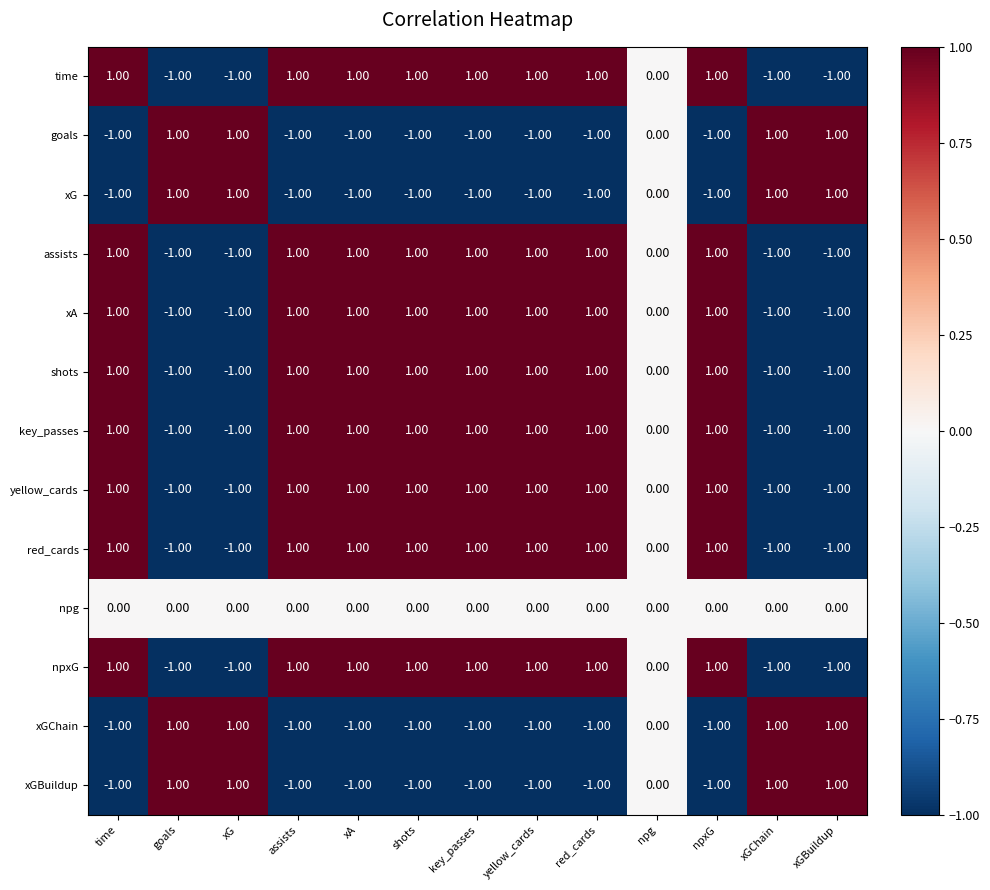

At which label is xA closest to 0?

npg